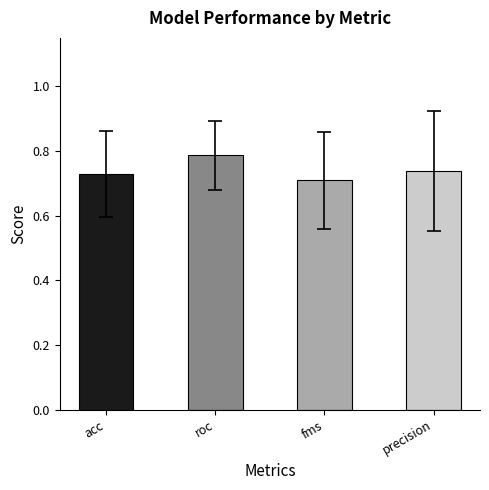

List the labels in order of value, largest first.

roc, precision, acc, fms